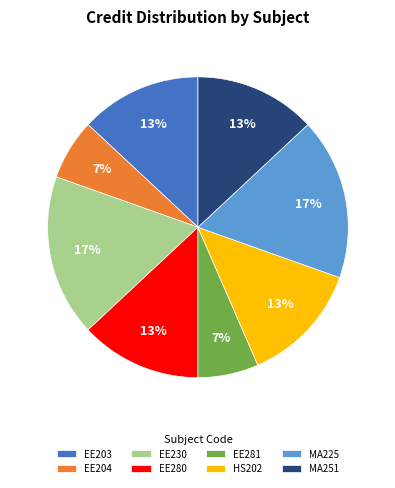

Count the number of slices in the pie.

8